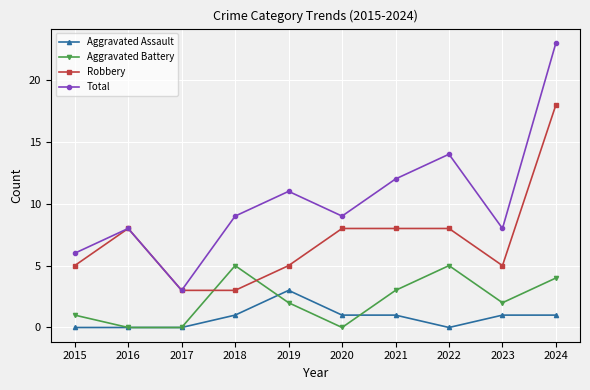

How many interior local peaks does the Aggravated Battery series have?

2